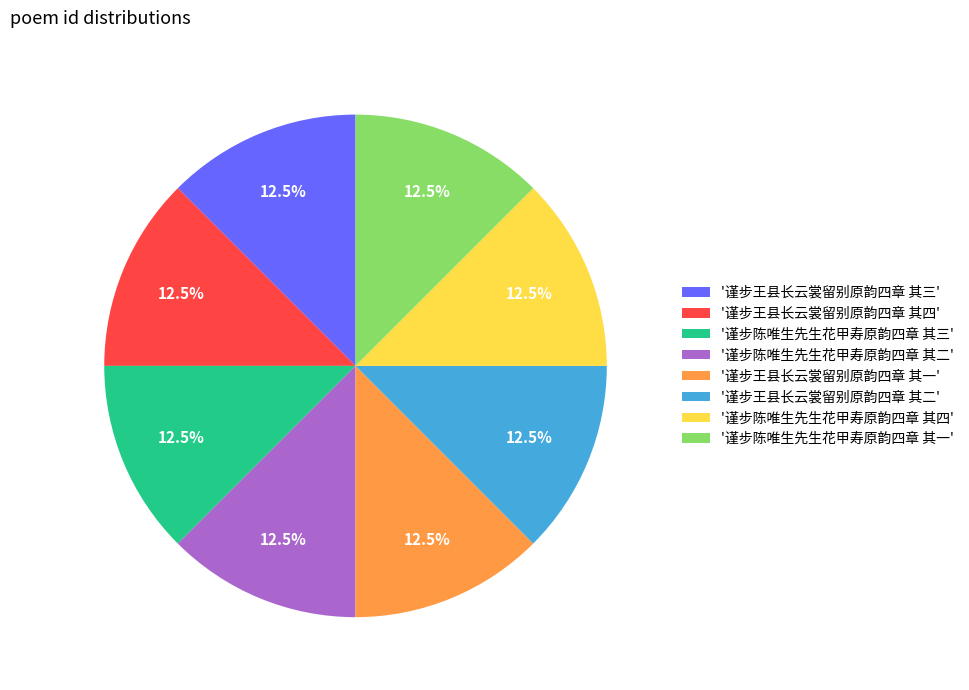

How many segments does this pie chart have?

8